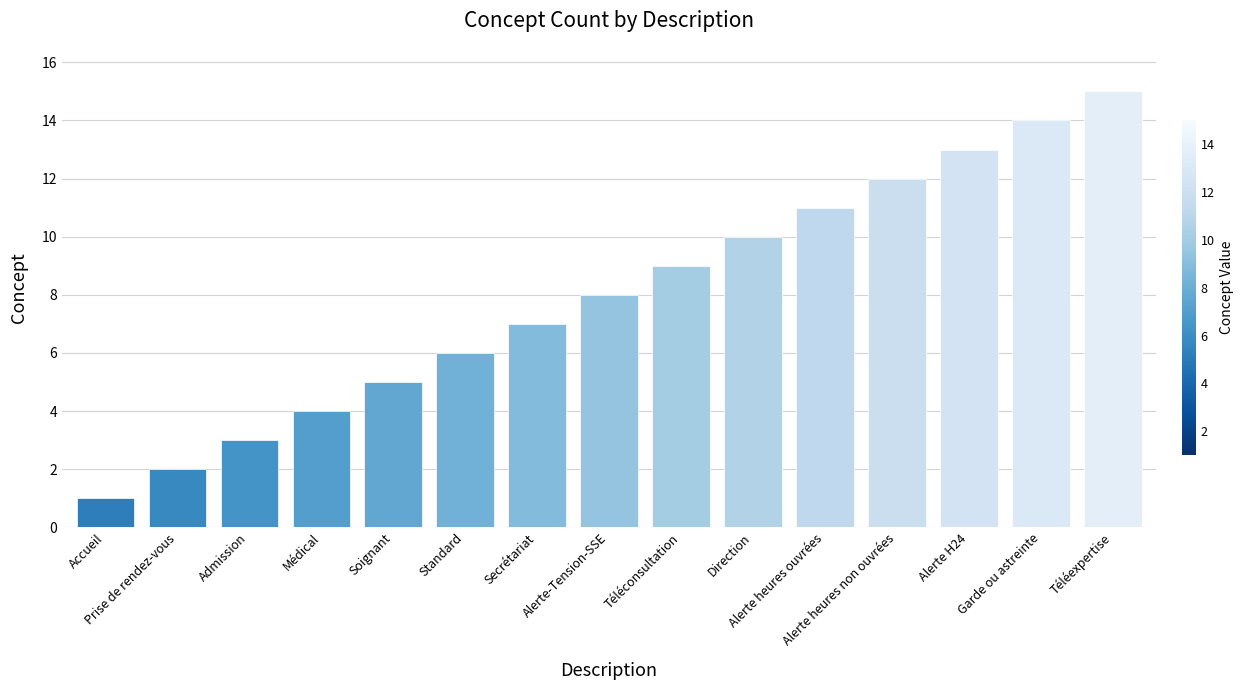

What is the greatest value displayed?

15